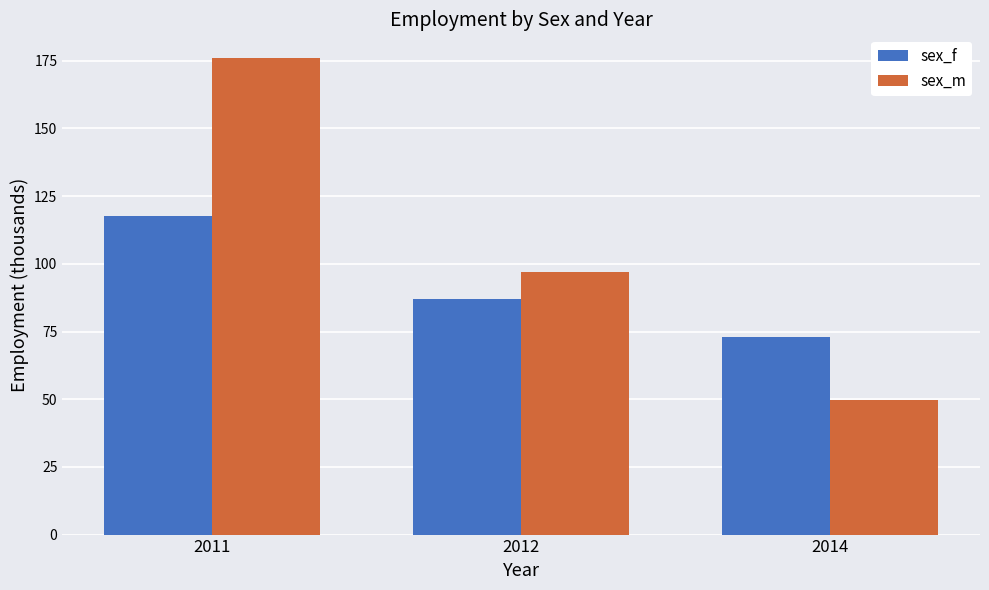

What is the sum of the sex_f values at 2014 and 2012?

160.0